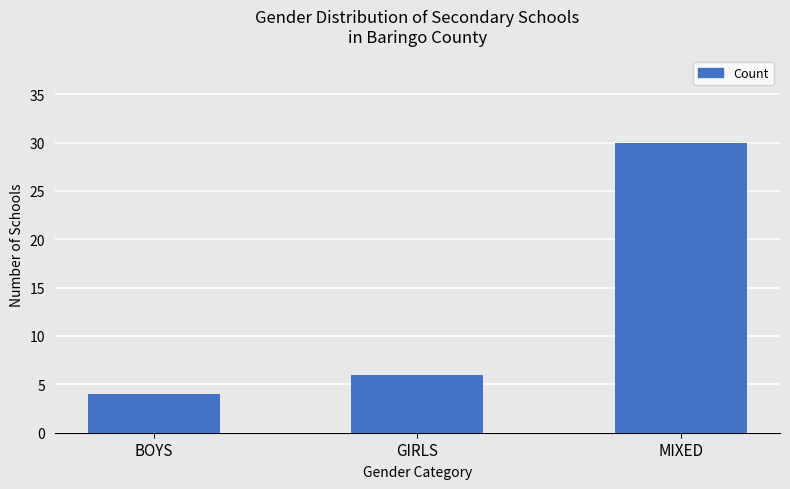

What is the minimum value shown in the chart?

4